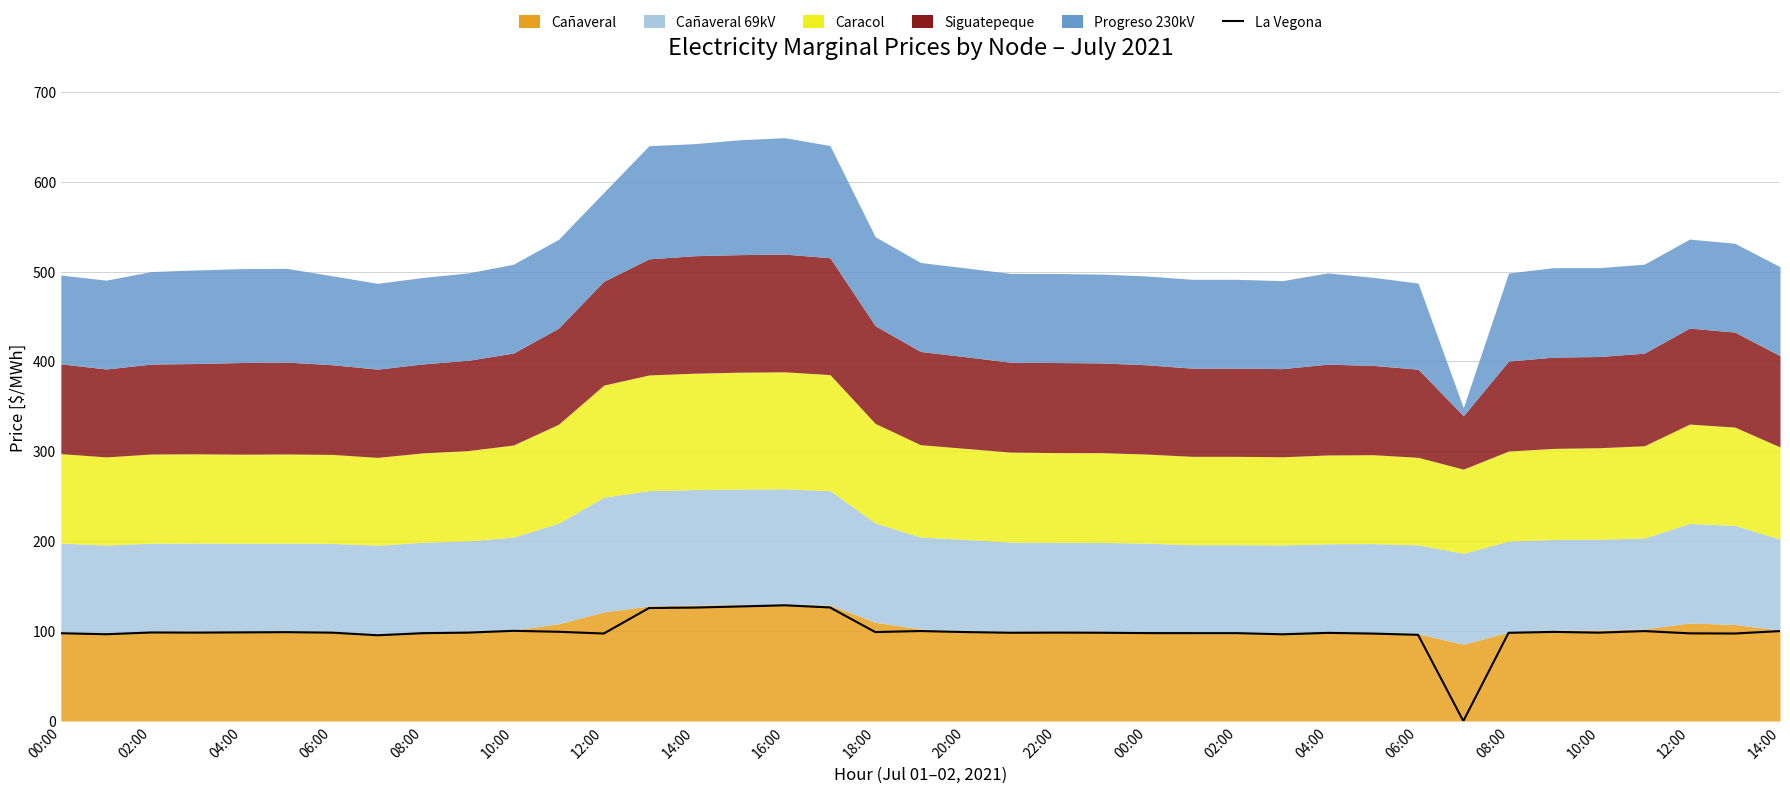

How many values are below 98?

14